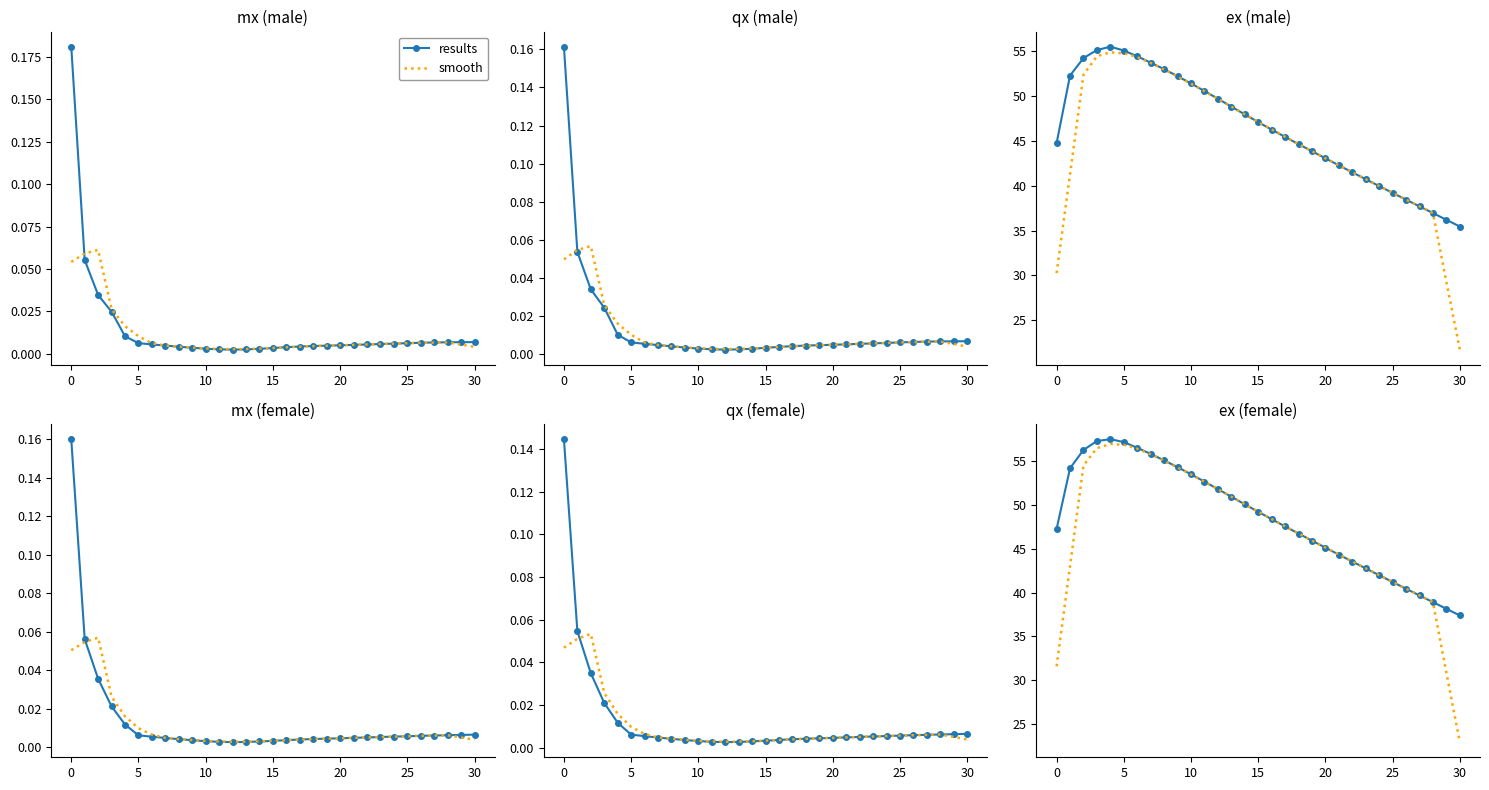

How many lines are shown in the chart?

2